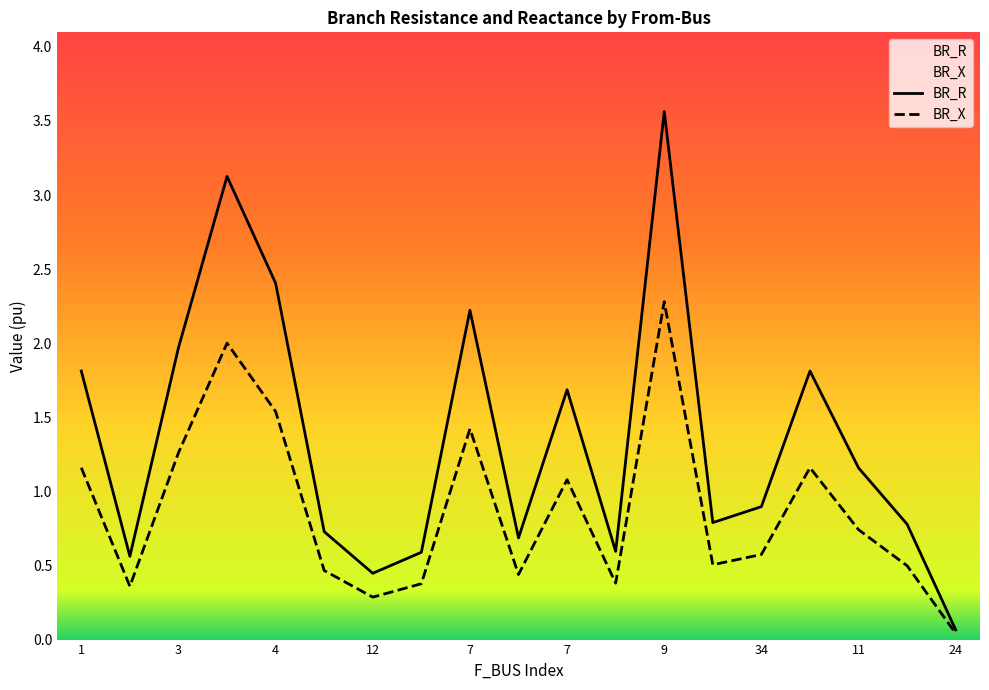

What is the difference between the maximum and second lowest values in the BR_R series?

3.1